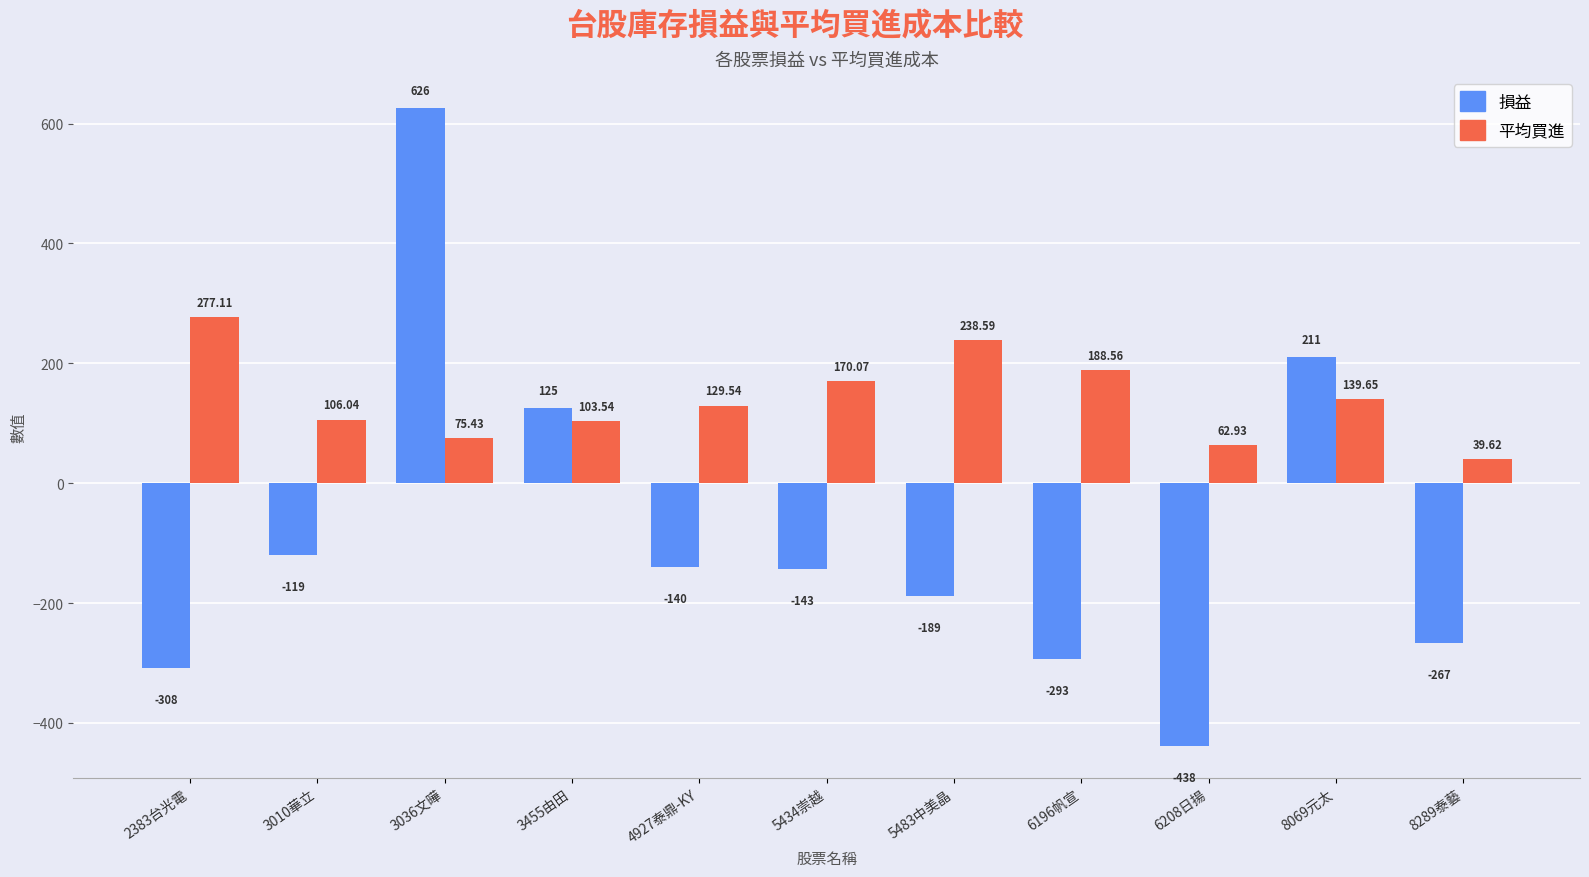

How many categories are shown in the chart?

11